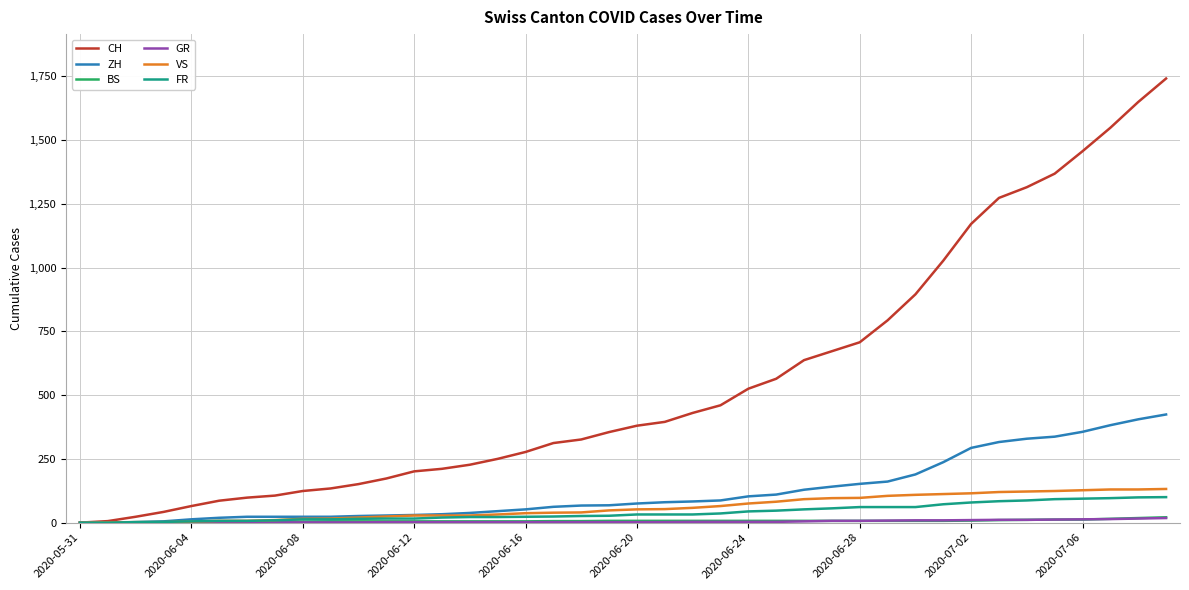

What is the maximum value for FR?

100